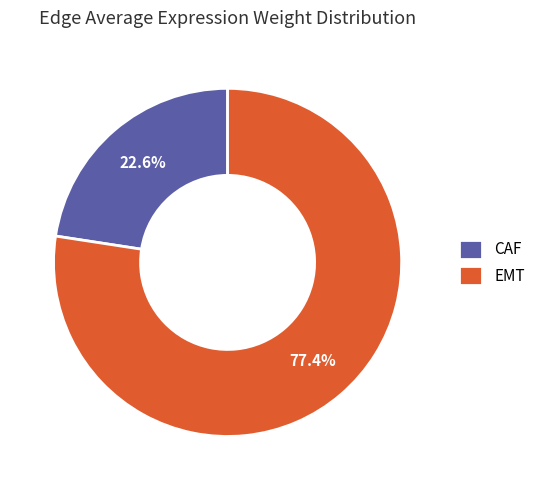

Which has a higher value, EMT or CAF?

EMT